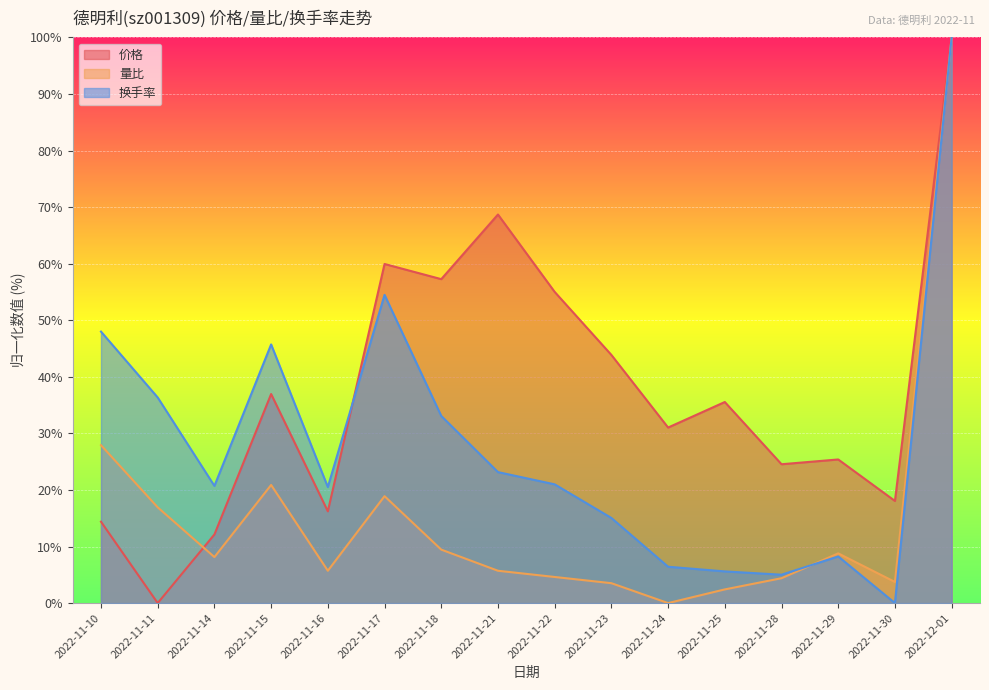

True or false: 换手率 has more than 2 interior local peaks.

True